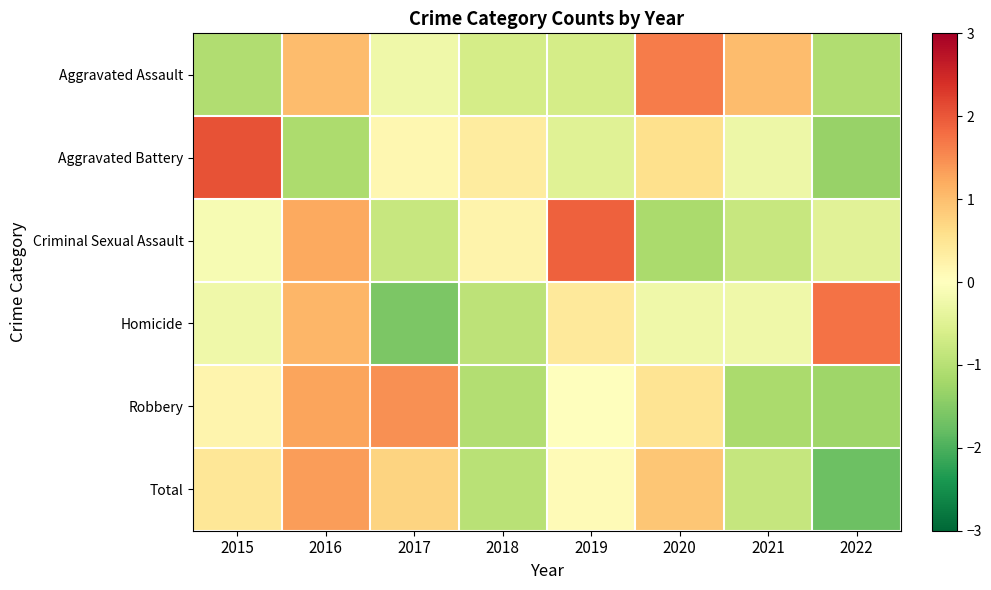

Which series has the largest range (max minus min)?

Aggravated Battery